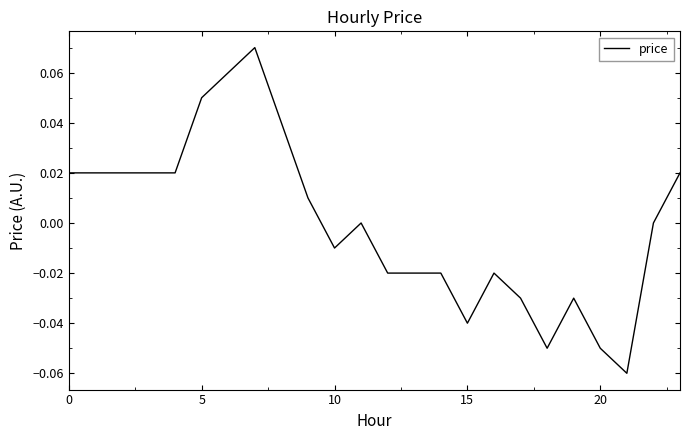

Reading left to right, what are all the values shown in this chart?

0.0	0.0	0.0	0.0	0.0	0.1	0.1	0.1	0.0	0.0	-0.0	0.0	-0.0	-0.0	-0.0	-0.0	-0.0	-0.0	-0.1	-0.0	-0.1	-0.1	0.0	0.0